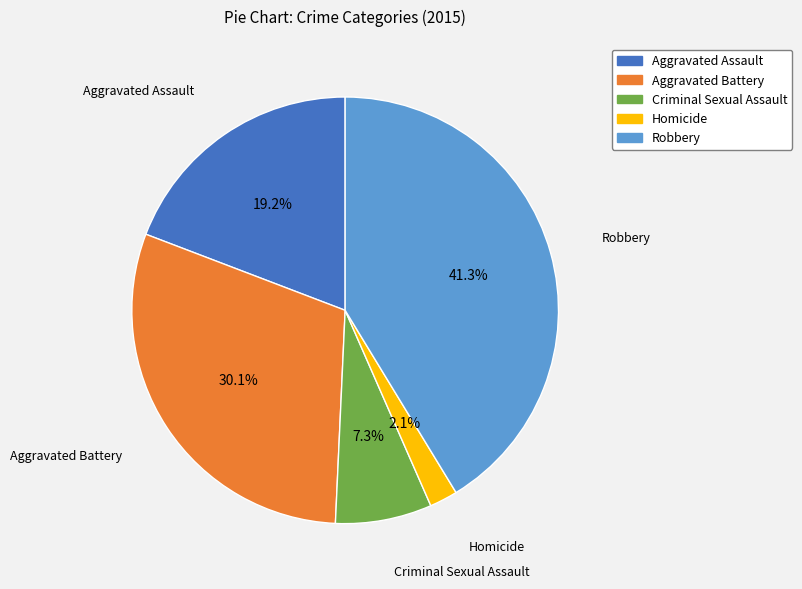

Between Aggravated Battery and Aggravated Assault, which is larger?

Aggravated Battery